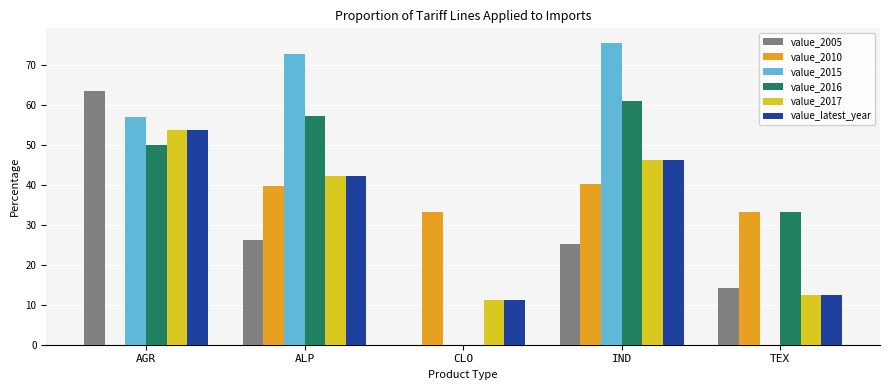

Reading left to right, transcribe all the data shown in this chart.

value_2005: 63.6	26.3	0.0	25.2	14.3
value_2010: 0.0	39.7	33.3	40.4	33.3
value_2015: 57.1	72.8	0.0	75.5	0.0
value_2016: 50.0	57.3	0.0	61.0	33.3
value_2017: 53.8	42.4	11.1	46.2	12.5
value_latest_year: 53.8	42.4	11.1	46.2	12.5